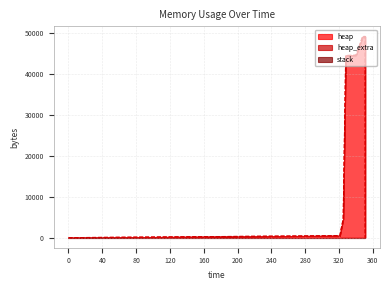

At which category is the sum across all series the highest?

348